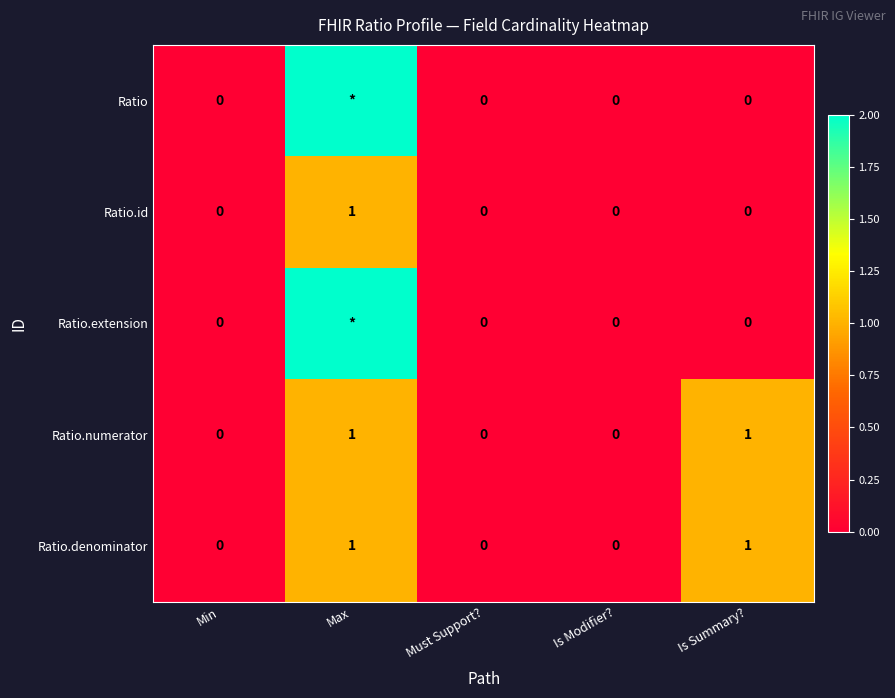

True or false: Ratio.id has a value of 0 at Is Summary?.

True